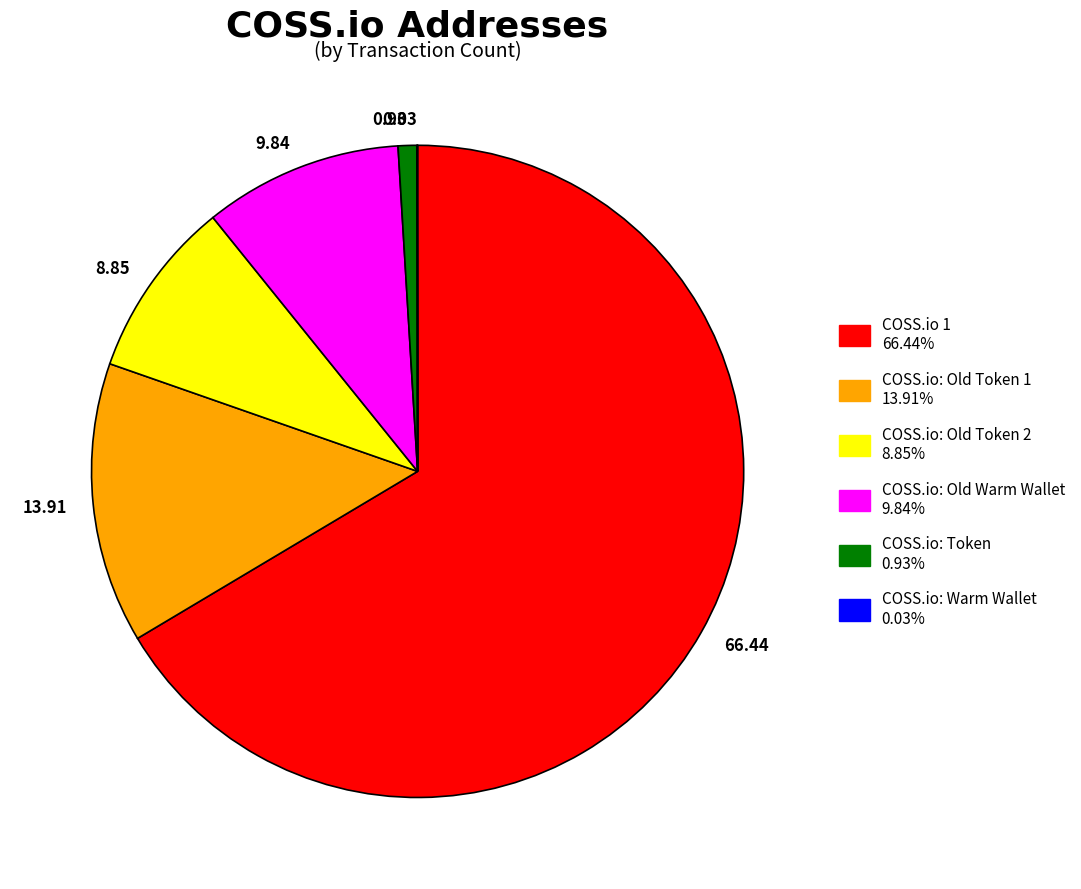

Does COSS.io 1 account for over 50% of the chart?

Yes